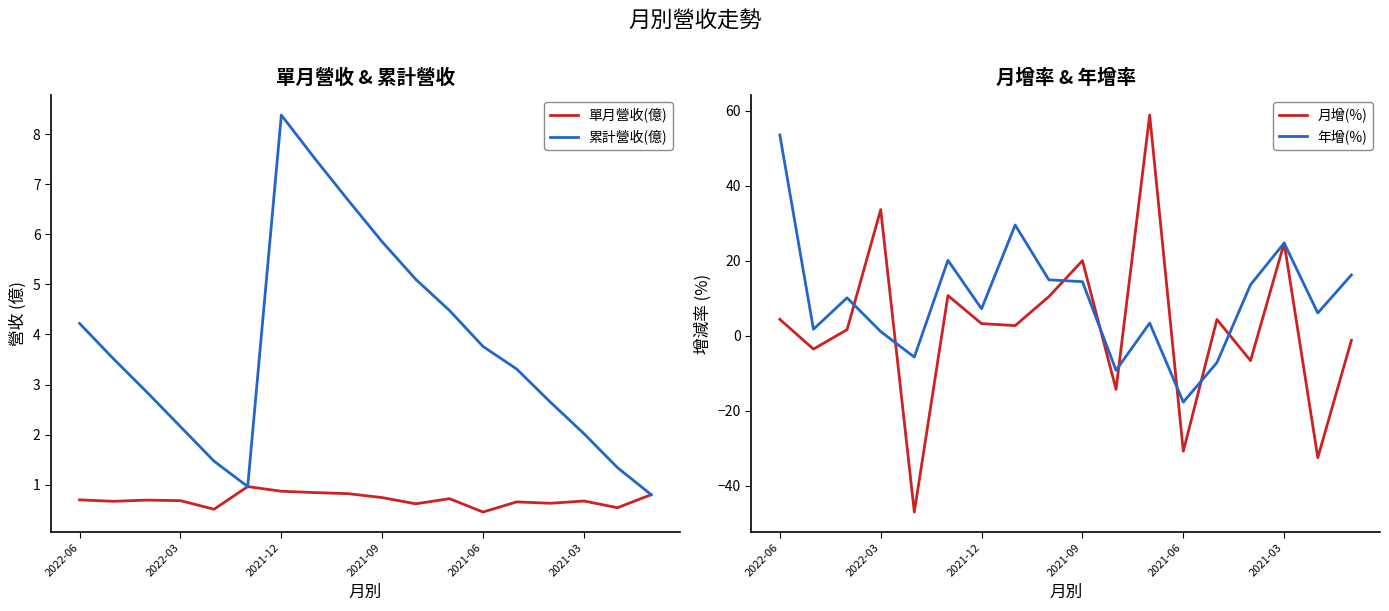

Is this an area chart (filled region under the line)?

No